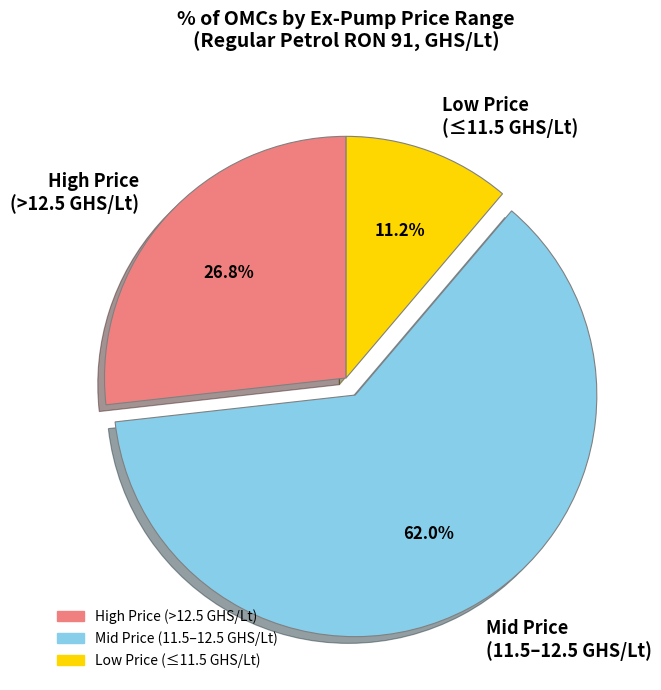

How many segments does this pie chart have?

3